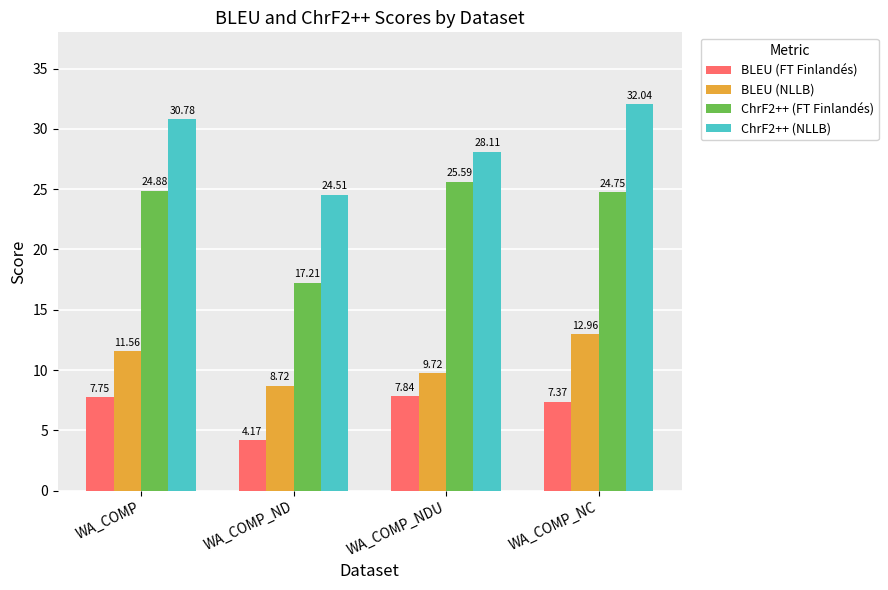

What is the difference between the second highest and second lowest values in the ChrF2++ (NLLB) series?

2.7